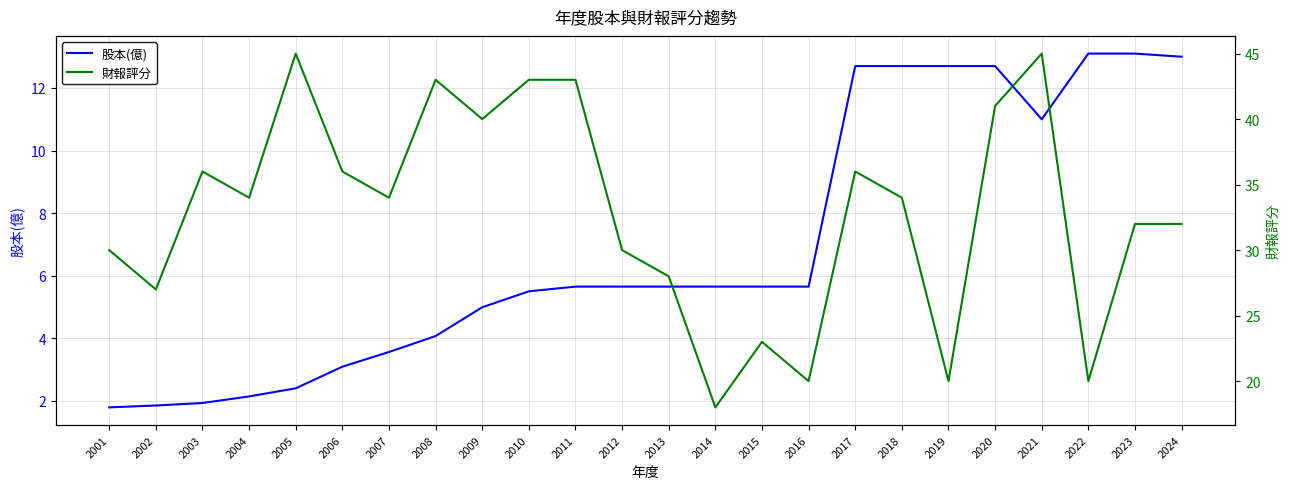

Where does the 股本(億) series first go above 5?

2010